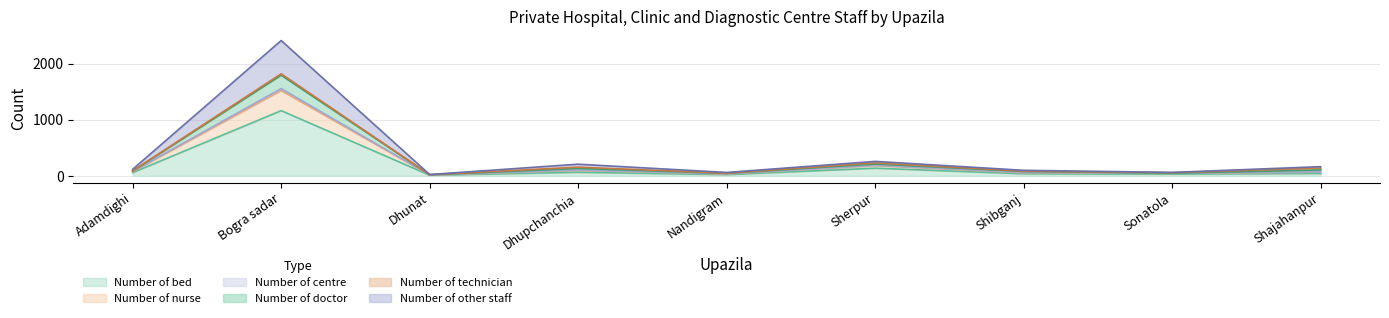

Between Dhunat and Nandigram, which series saw the biggest shift?

Number of doctor